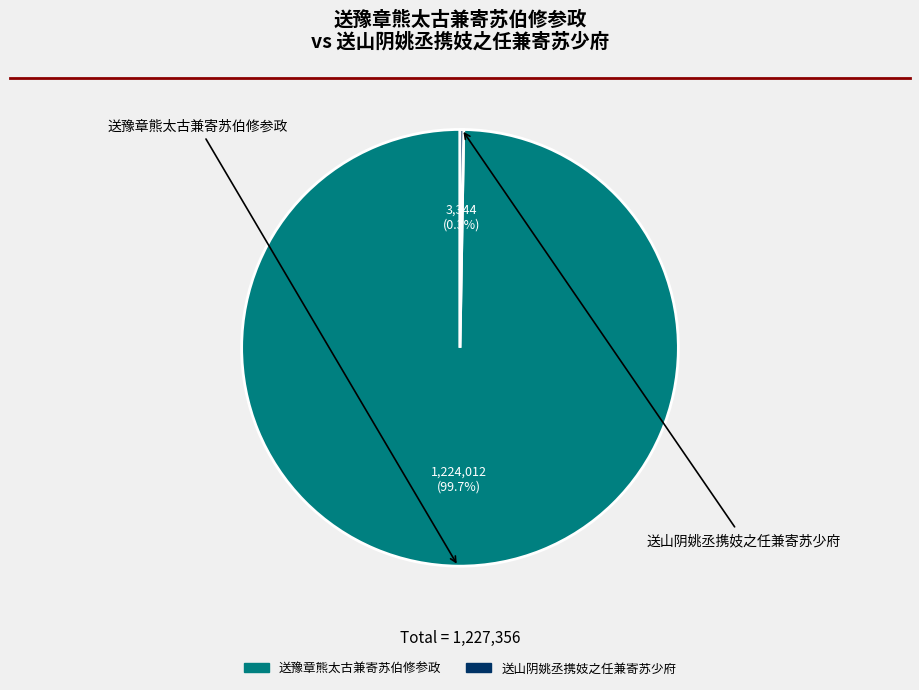

Which slice is the largest?

送豫章熊太古兼寄苏伯修参政